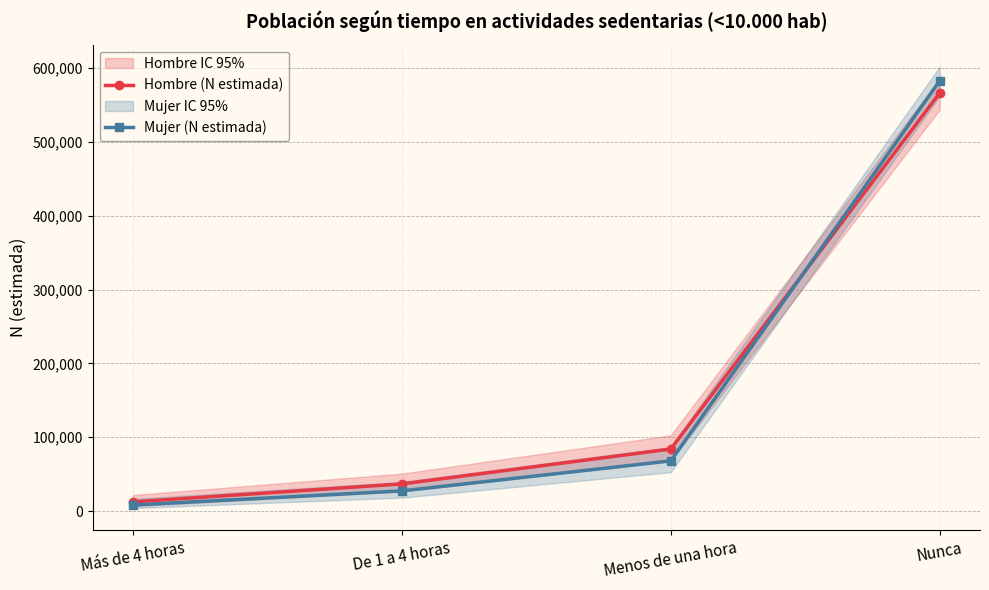

Which series has the widest spread of values?

Mujer (N estimada)